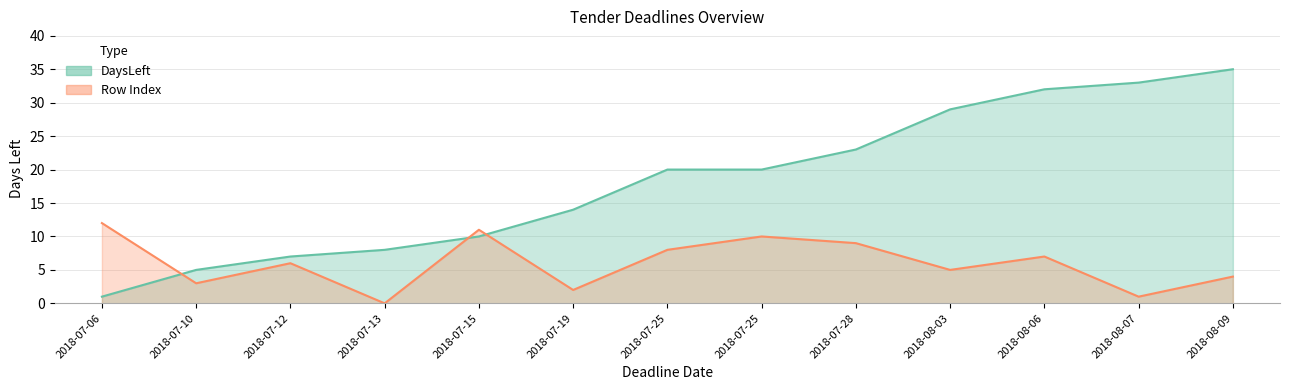

Which has a higher value, 2018-07-15 or 2018-07-25?

2018-07-25